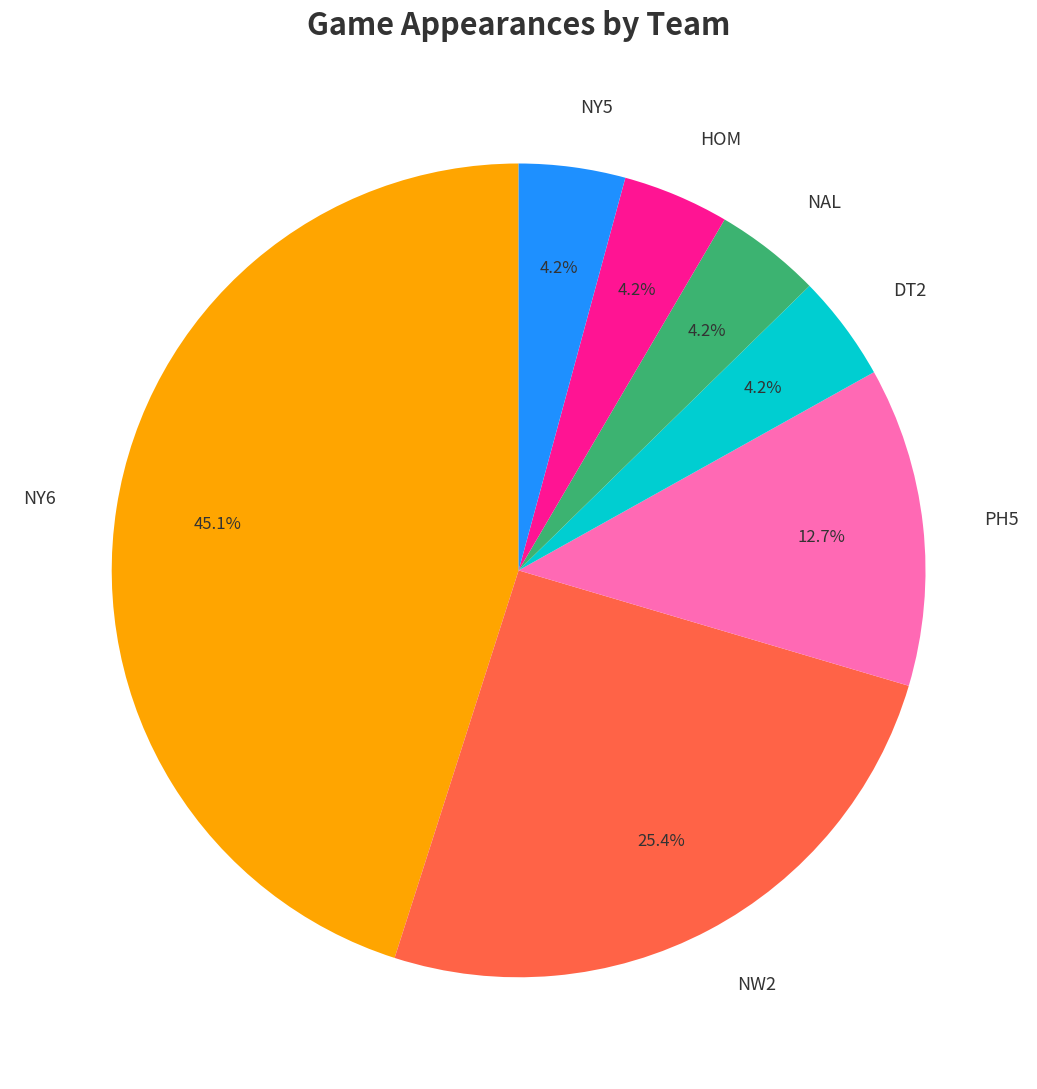

What is the largest slice in the pie chart?

NY6